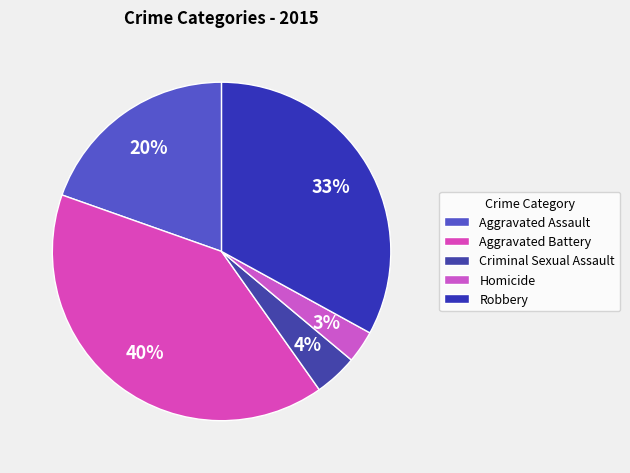

Rank the categories by value from lowest to highest.

Homicide, Criminal Sexual Assault, Aggravated Assault, Robbery, Aggravated Battery